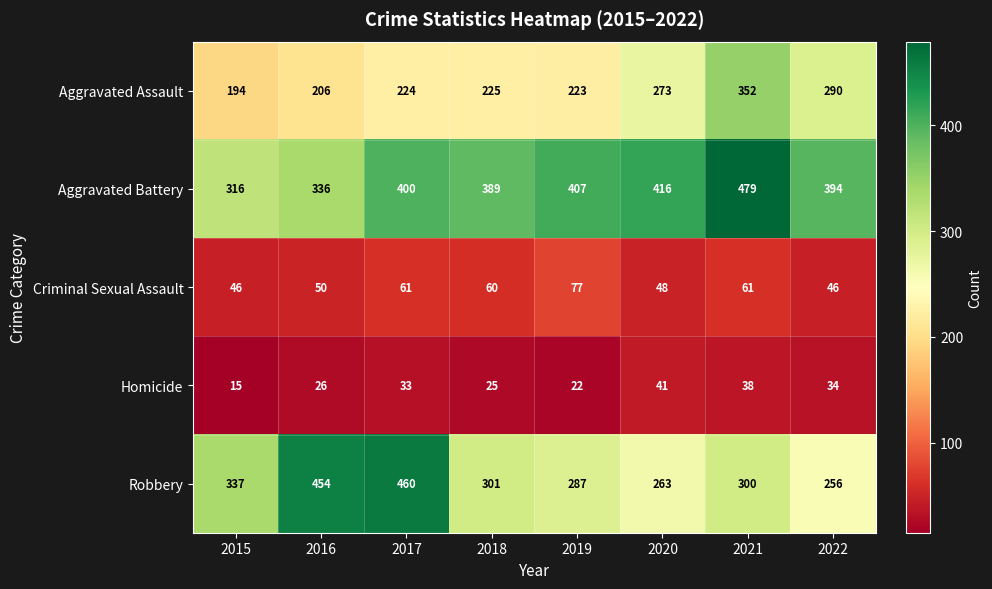

At which category is the sum across all series the highest?

2021